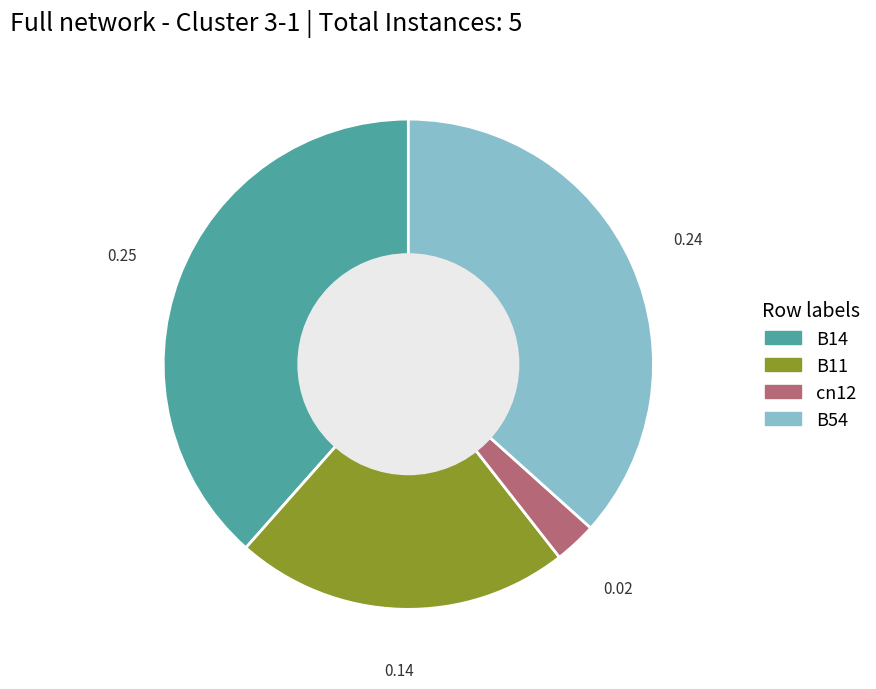

Which has a higher value, B11 or cn12?

B11